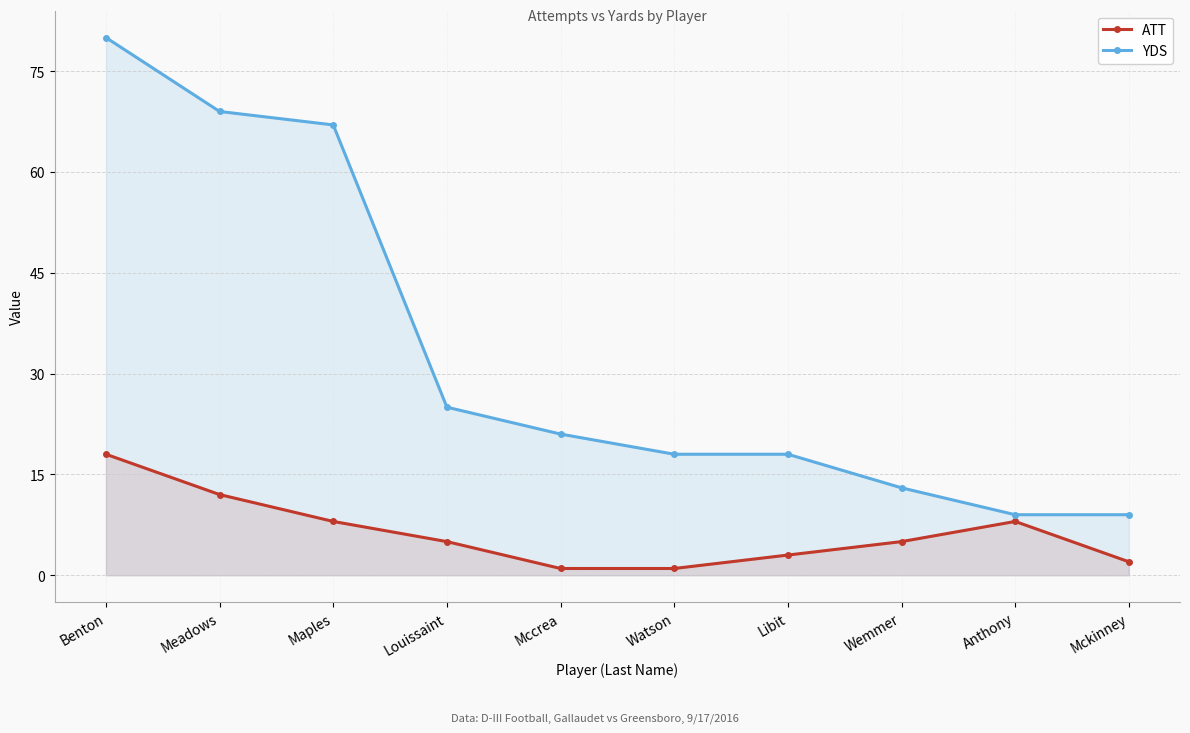

What is the difference between the ATT values at Louissaint and Anthony?

3